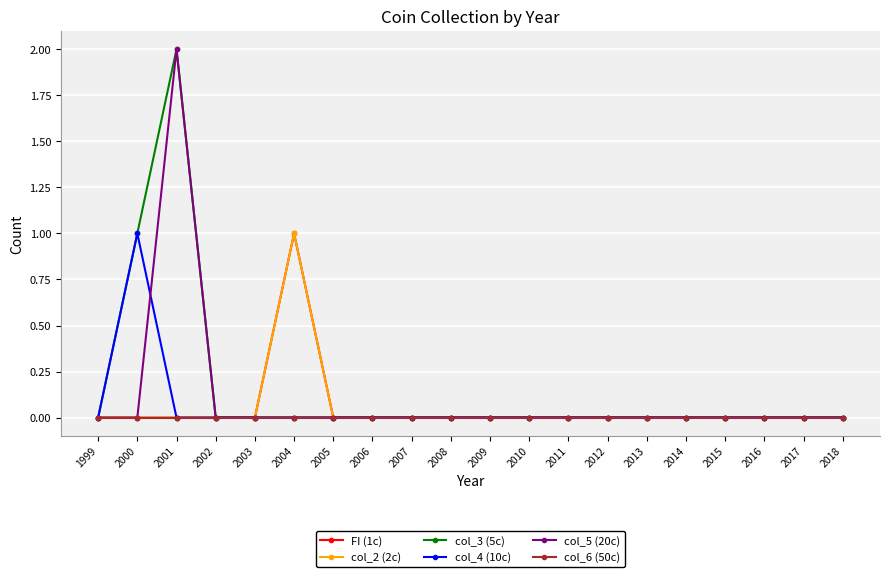

Is this an area chart (filled region under the line)?

No